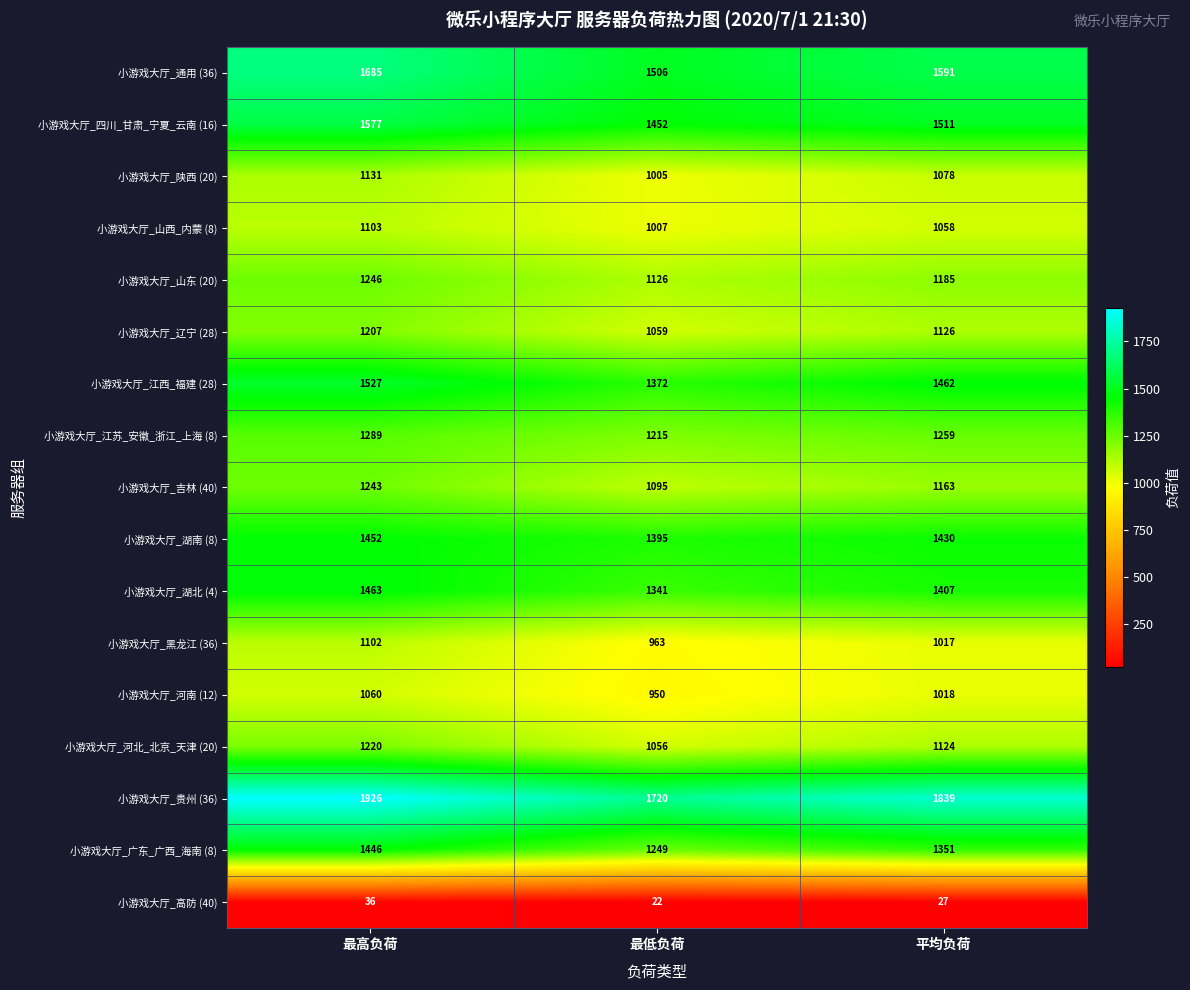

Count the 小游戏大厅_陕西 (20) values in the range 1005 to 1131.

3